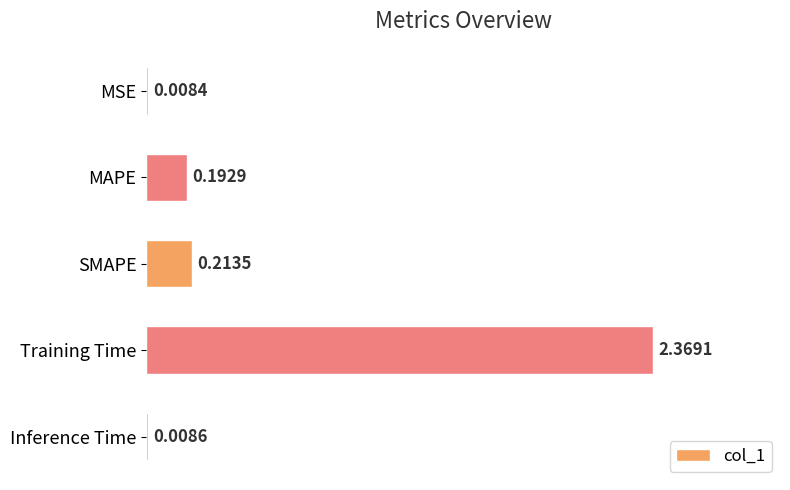

Which label corresponds to the largest value in the chart?

Training Time